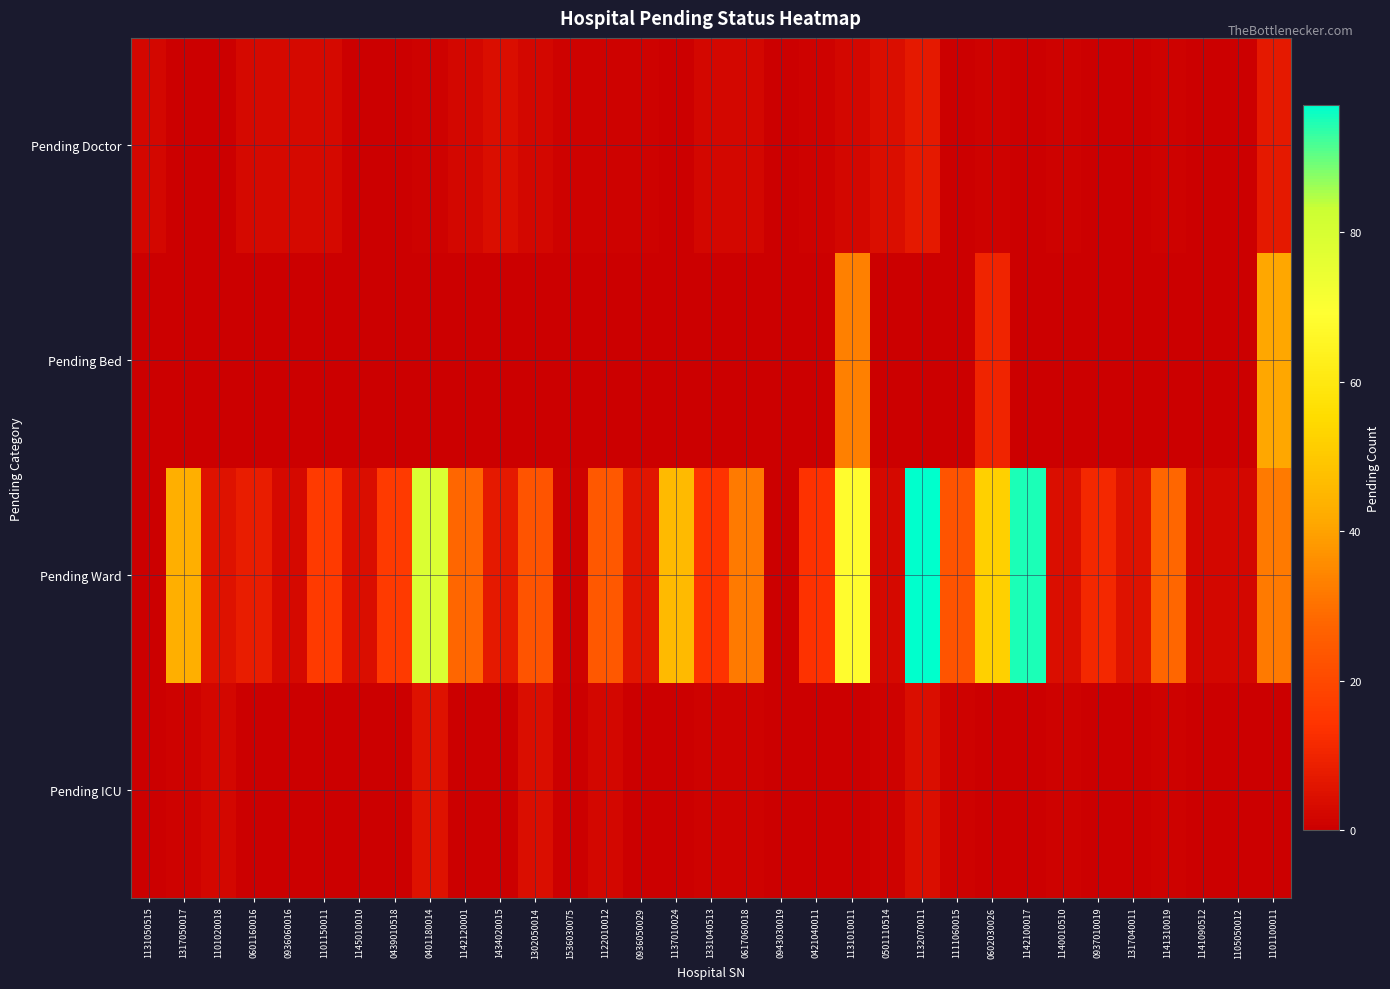

Reading left to right, list all the values displayed in this chart.

Pending Doctor: 1131050515=2	1317050017=0	1101020018=0	0601160016=3	0936060016=3	1101150011=3	1145010010=0	0439010518=0	0401180014=1	1142120001=2	1434020015=4	1302050014=2	1536030075=1	1122010012=1	0936050029=1	1137010024=0	1331040513=2	0617060018=2	0943030019=0	0421040011=1	1131010011=2	0501110514=4	1132070011=7	1111060015=0	0602030026=1	1142100017=0	1140010510=1	0937010019=0	1317040011=0	1141310019=1	1141090512=0	1105050012=0	1101100011=7
Pending Bed: 1131050515=0	1317050017=0	1101020018=0	0601160016=0	0936060016=0	1101150011=0	1145010010=0	0439010518=0	0401180014=0	1142120001=0	1434020015=0	1302050014=0	1536030075=0	1122010012=0	0936050029=0	1137010024=0	1331040513=0	0617060018=0	0943030019=0	0421040011=0	1131010011=33	0501110514=0	1132070011=0	1111060015=0	0602030026=10	1142100017=0	1140010510=0	0937010019=0	1317040011=0	1141310019=0	1141090512=0	1105050012=0	1101100011=41
Pending Ward: 1131050515=0	1317050017=43	1101020018=5	0601160016=8	0936060016=3	1101150011=16	1145010010=4	0439010518=16	0401180014=79	1142120001=28	1434020015=7	1302050014=23	1536030075=1	1122010012=24	0936050029=6	1137010024=46	1331040513=14	0617060018=32	0943030019=0	0421040011=14	1131010011=68	0501110514=3	1132070011=97	1111060015=23	0602030026=52	1142100017=95	1140010510=4	0937010019=11	1317040011=5	1141310019=28	1141090512=2	1105050012=2	1101100011=32
Pending ICU: 1131050515=0	1317050017=1	1101020018=2	0601160016=0	0936060016=0	1101150011=0	1145010010=0	0439010518=0	0401180014=5	1142120001=0	1434020015=0	1302050014=4	1536030075=0	1122010012=2	0936050029=0	1137010024=0	1331040513=1	0617060018=1	0943030019=0	0421040011=0	1131010011=0	0501110514=1	1132070011=4	1111060015=1	0602030026=0	1142100017=0	1140010510=1	0937010019=0	1317040011=0	1141310019=1	1141090512=0	1105050012=0	1101100011=0